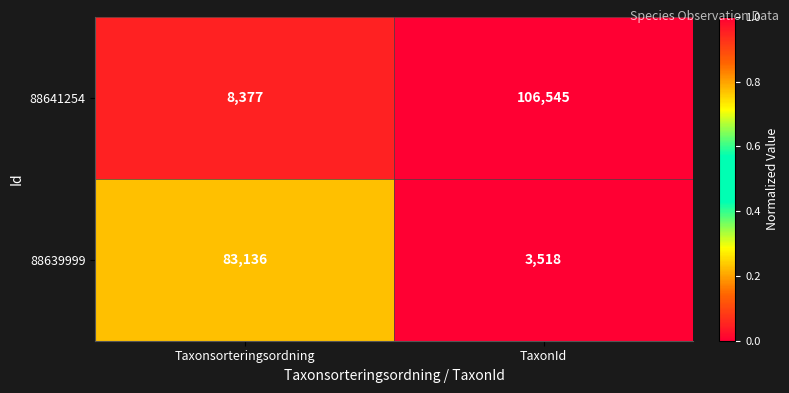

What is the average value of the 88641254 series?

57461